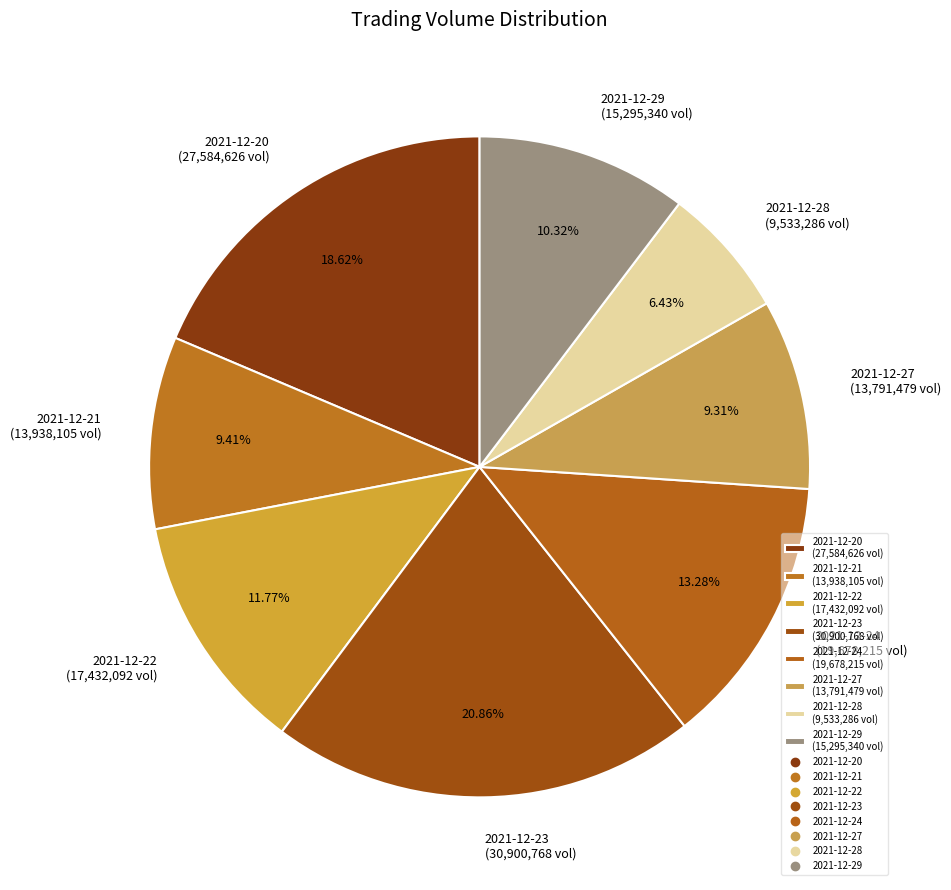

Is it true that 2021-12-29 is 18% of the pie?

False